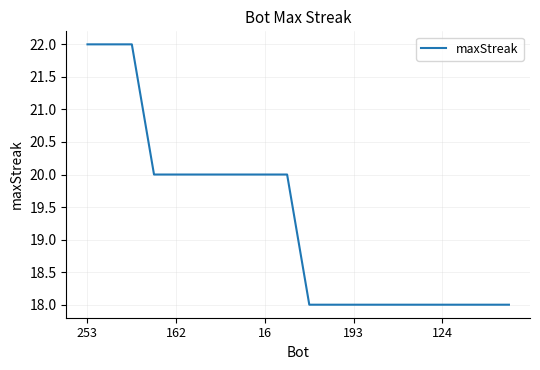

What is the maximum value shown in the chart?

22